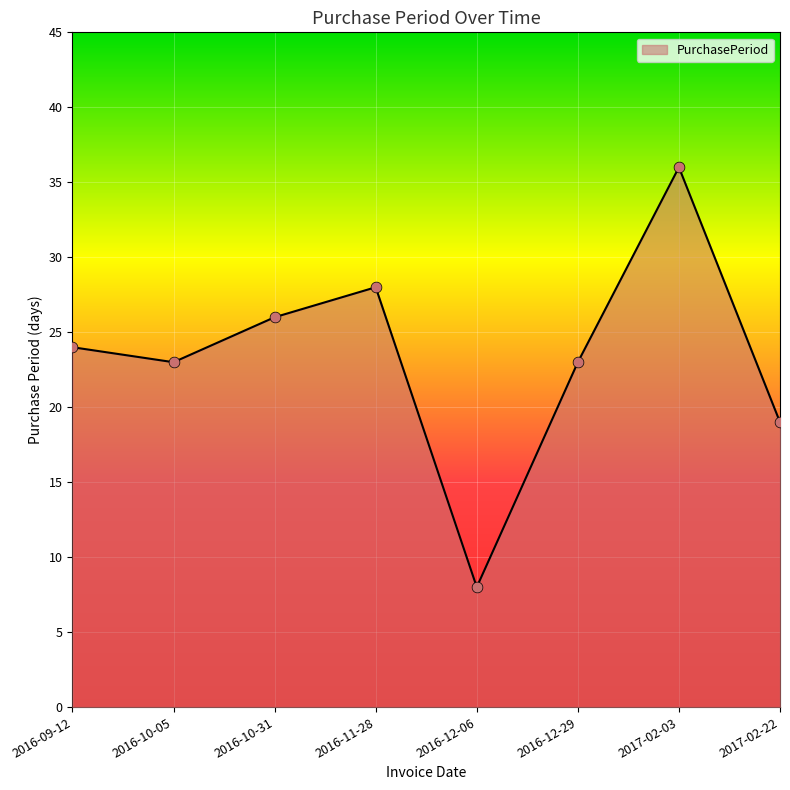

Approximately how many times larger is the value at 2016-12-29 compared to 2016-09-12?

1.0